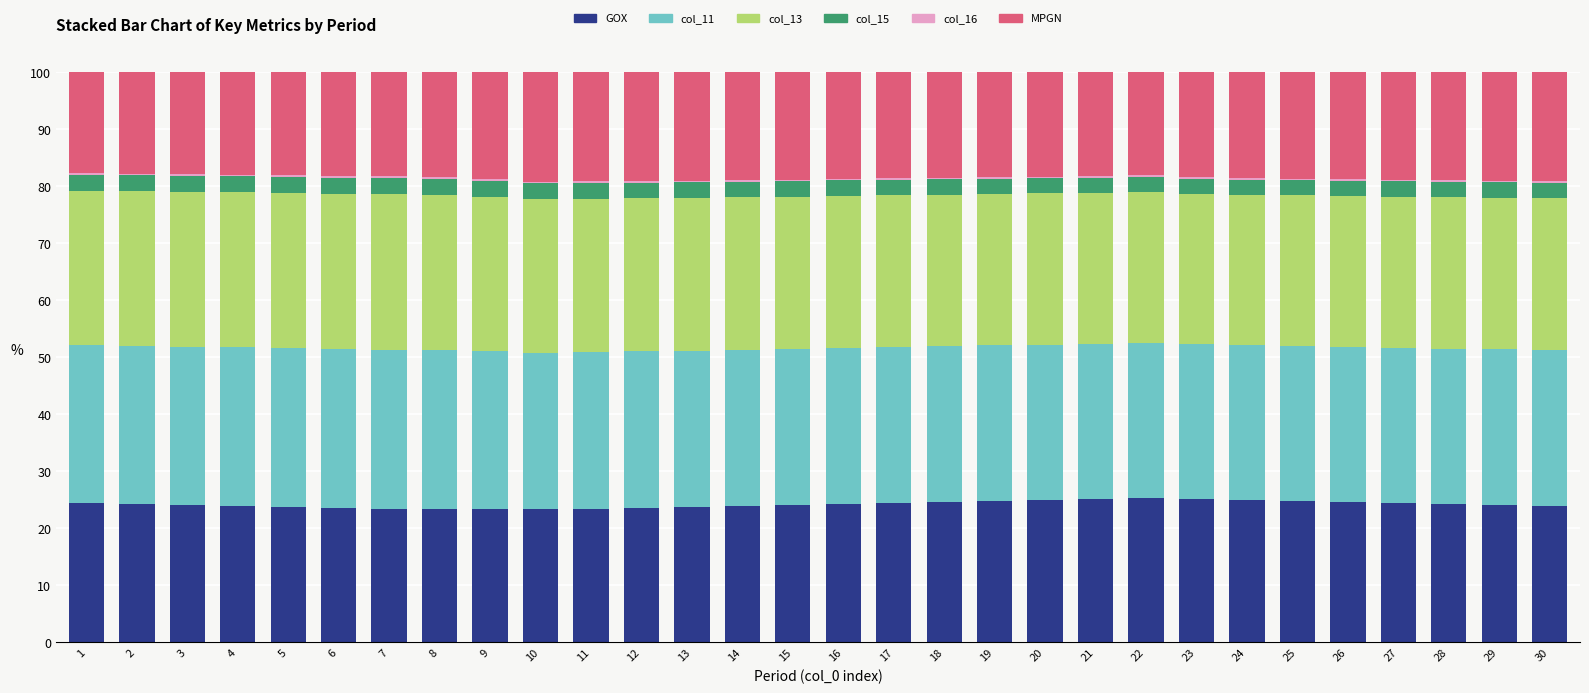

How many data points does each series have?

30